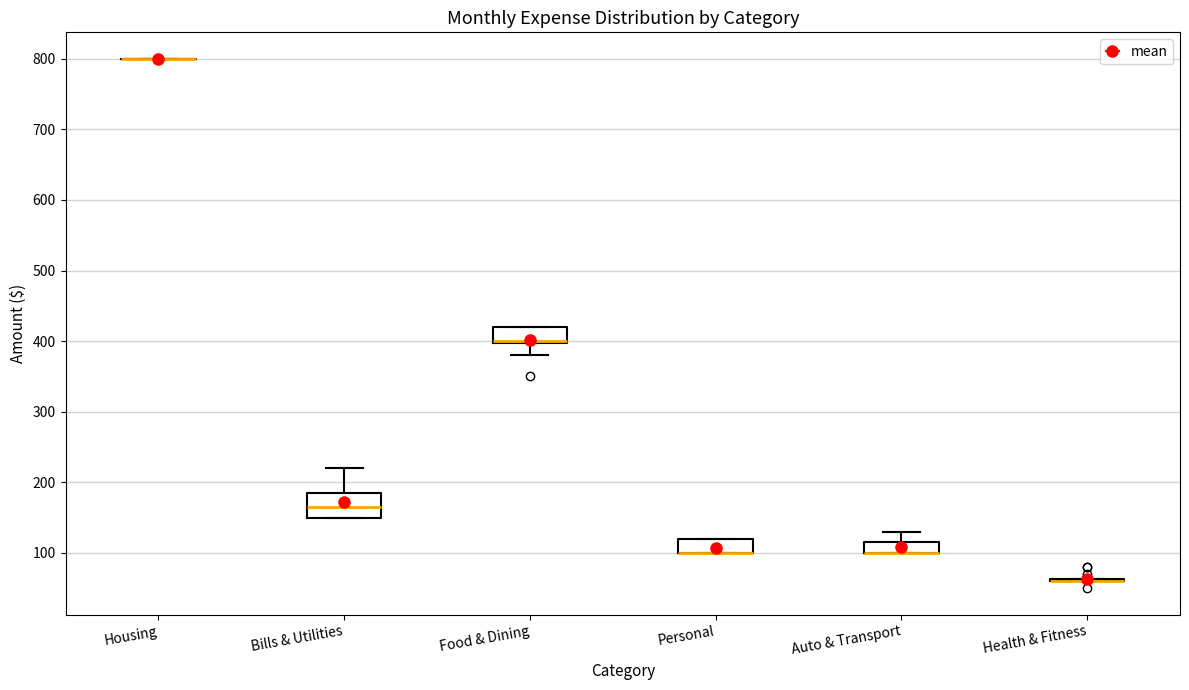

Where is the upper edge of the box for Bills & Utilities on the y-axis? The values are not printed on the chart, so give them approximately, as read against the axis.

190